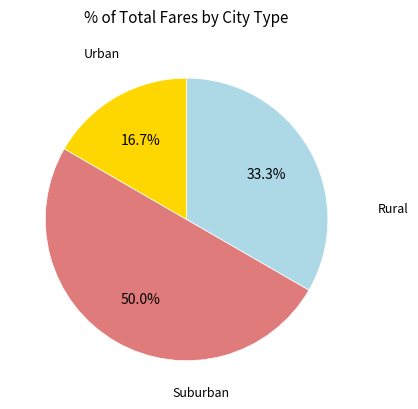

How many slices are in this pie chart?

3